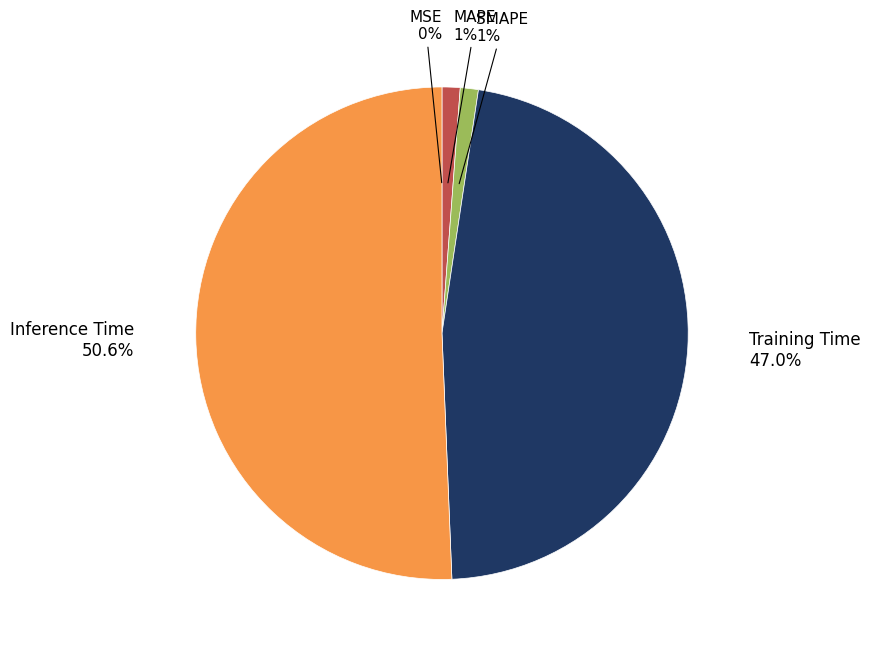

To the nearest percent, what percentage of the pie is Inference Time?

51%